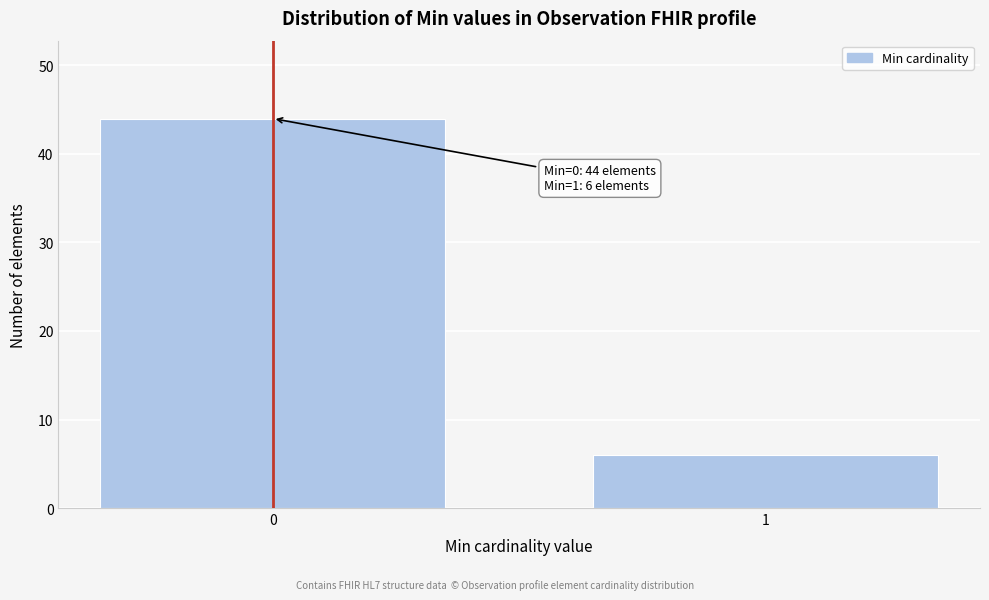

Reading left to right, extract all data points from this chart.

44	6